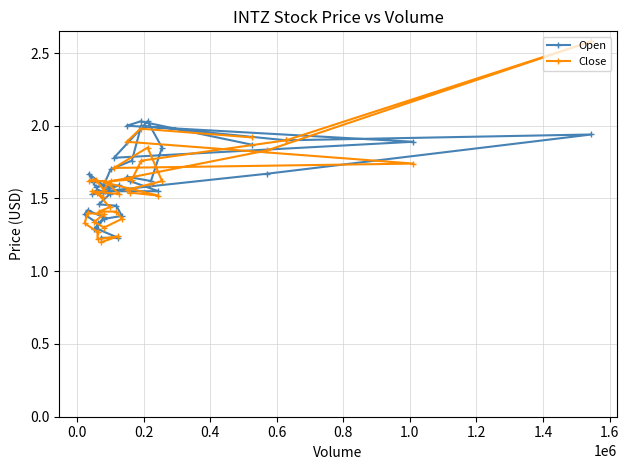

True or false: Open and Close intersect in this chart.

True